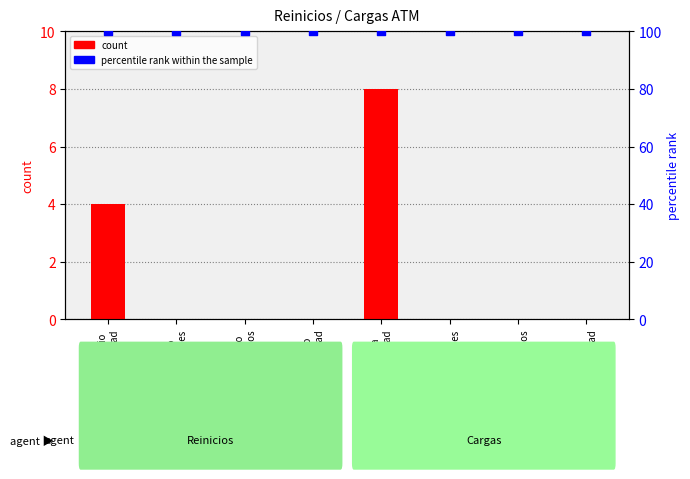

Which series has the largest total across all categories?

percentile rank within the sample